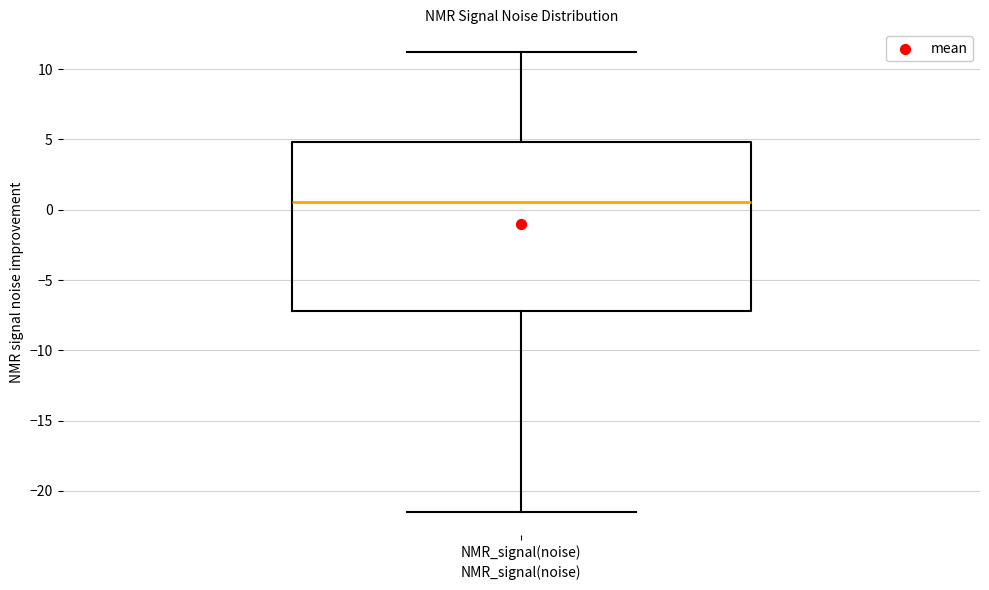

Read this box plot against the y-axis: the position of the median line, the range covered by the box, and the ends of both whiskers. The values are not printed on the chart, so give them approximately, as read against the axis.

median 0.5, box -7.0 to 5.0, whiskers -21.5 to 11.0